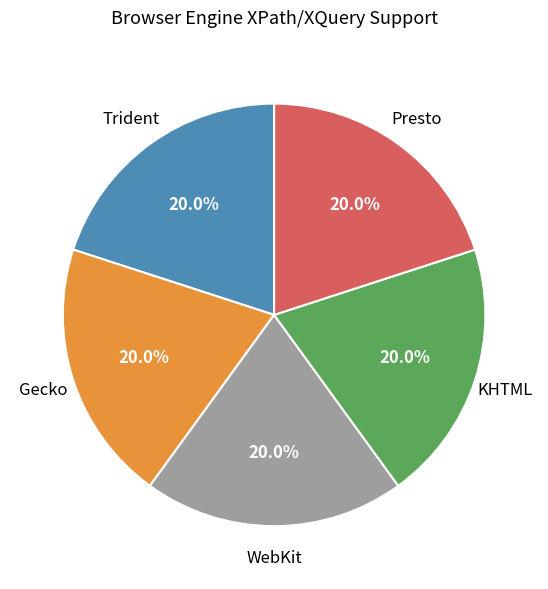

What percentage do KHTML and Gecko together represent?

40.0%